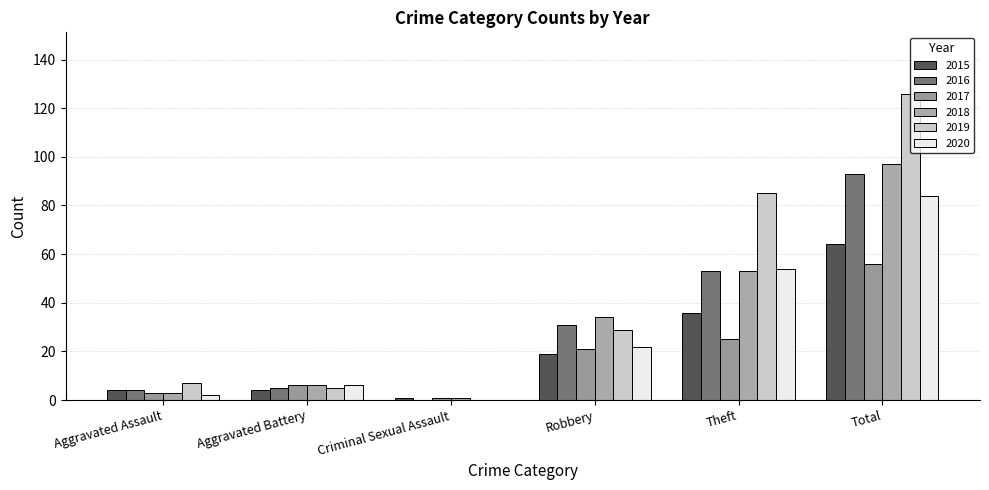

Reading left to right, extract all data points from this chart.

2015: 4	4	1	19	36	64
2016: 4	5	0	31	53	93
2017: 3	6	1	21	25	56
2018: 3	6	1	34	53	97
2019: 7	5	0	29	85	126
2020: 2	6	0	22	54	84